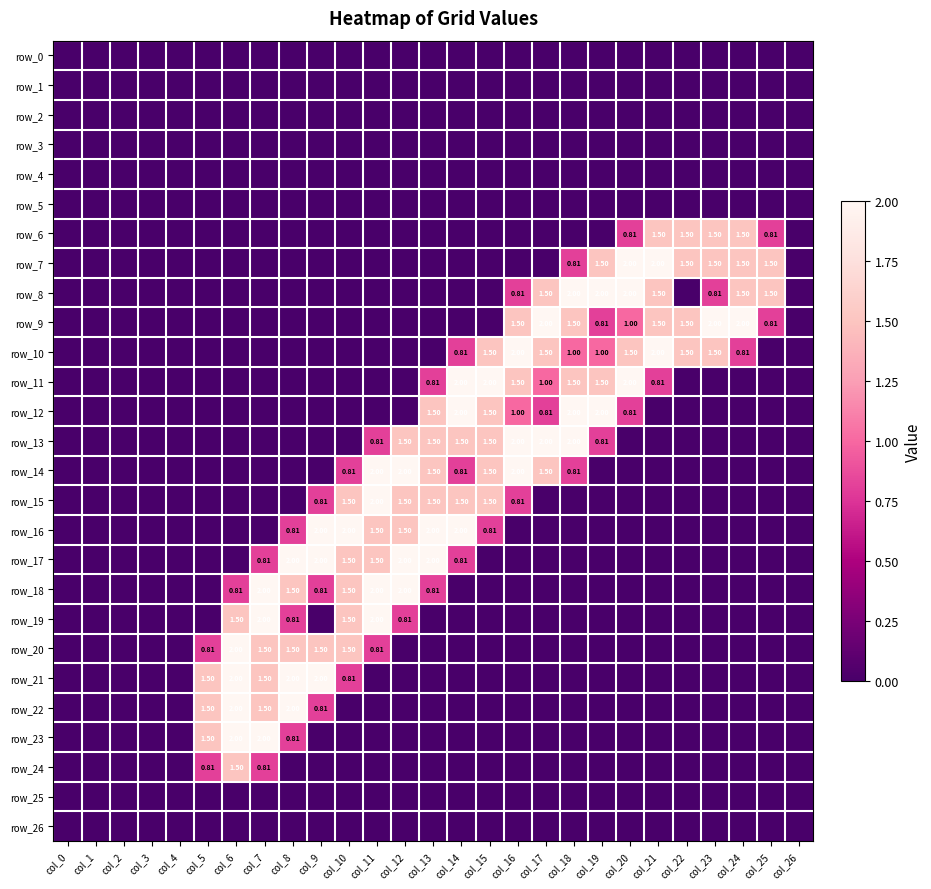

What is the sum of all row_23 values?

6.3